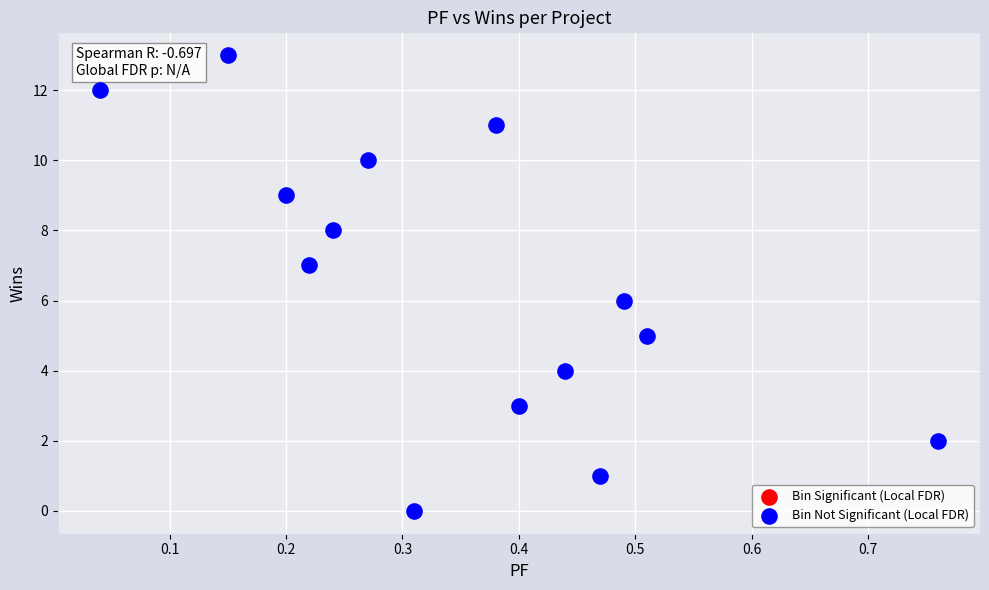

What is the range of Y values (max minus min)?

13